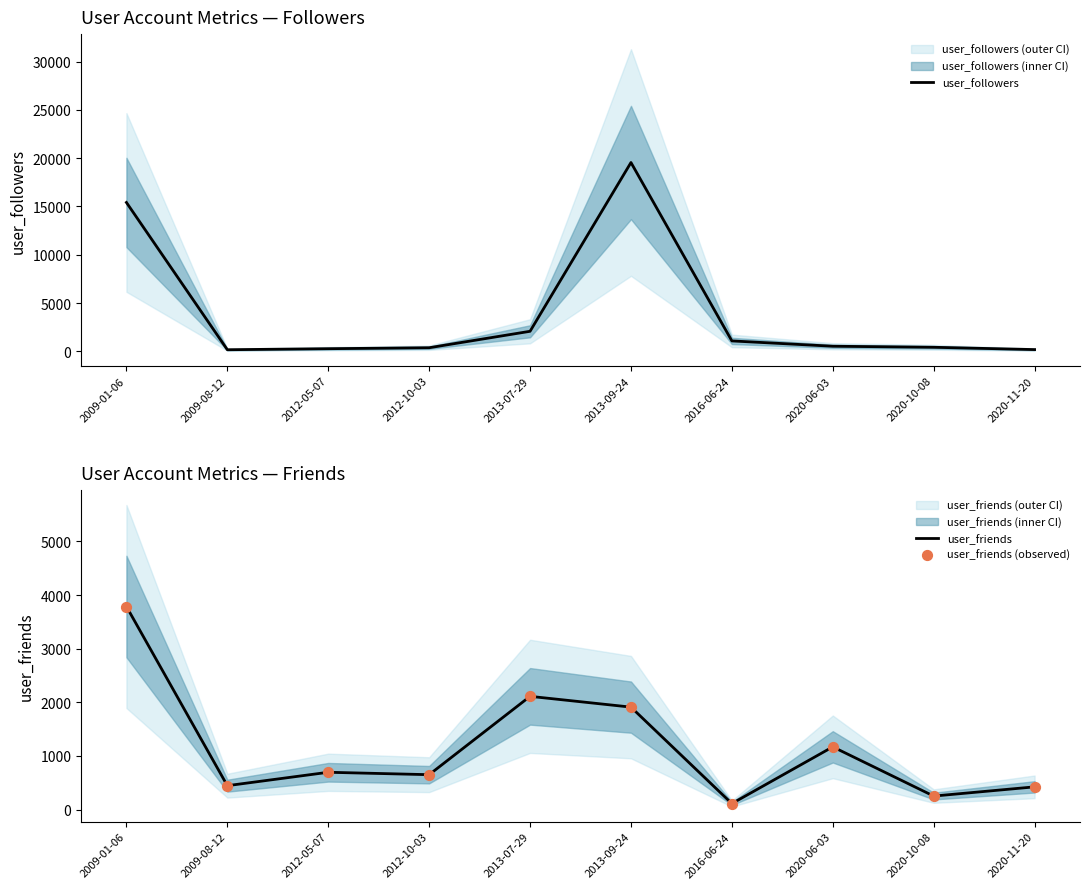

What is the total value across all series at 2009-01-06?

22987